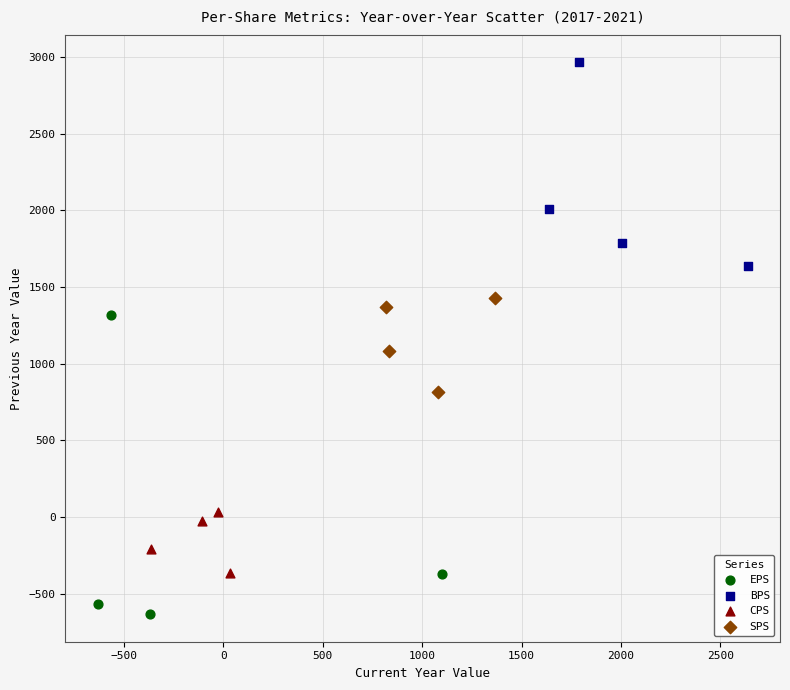

Which series contains the highest Y value?

BPS